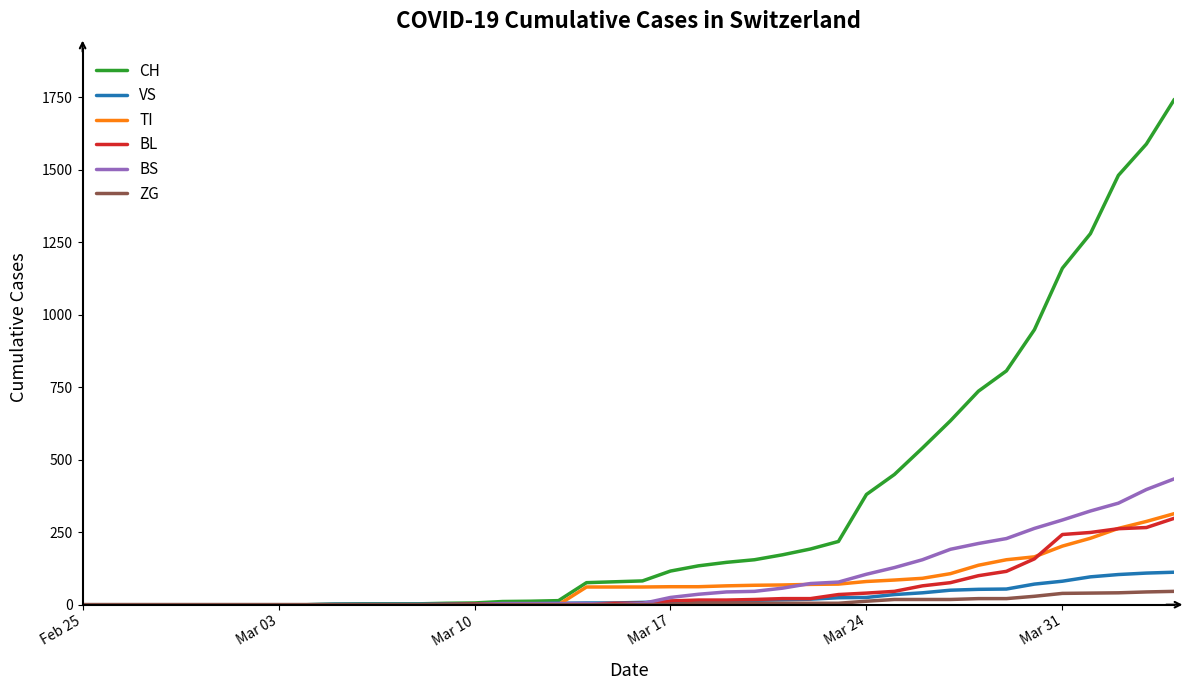

What is the maximum value for CH?

1742